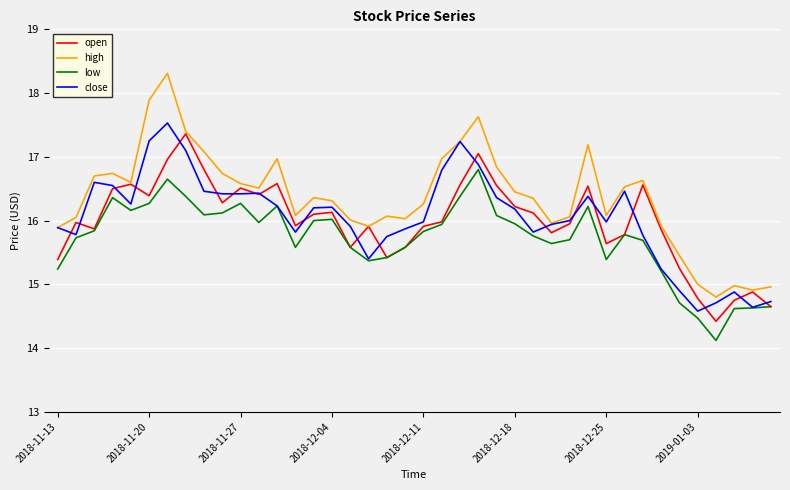

Which series has the widest spread of values?

high